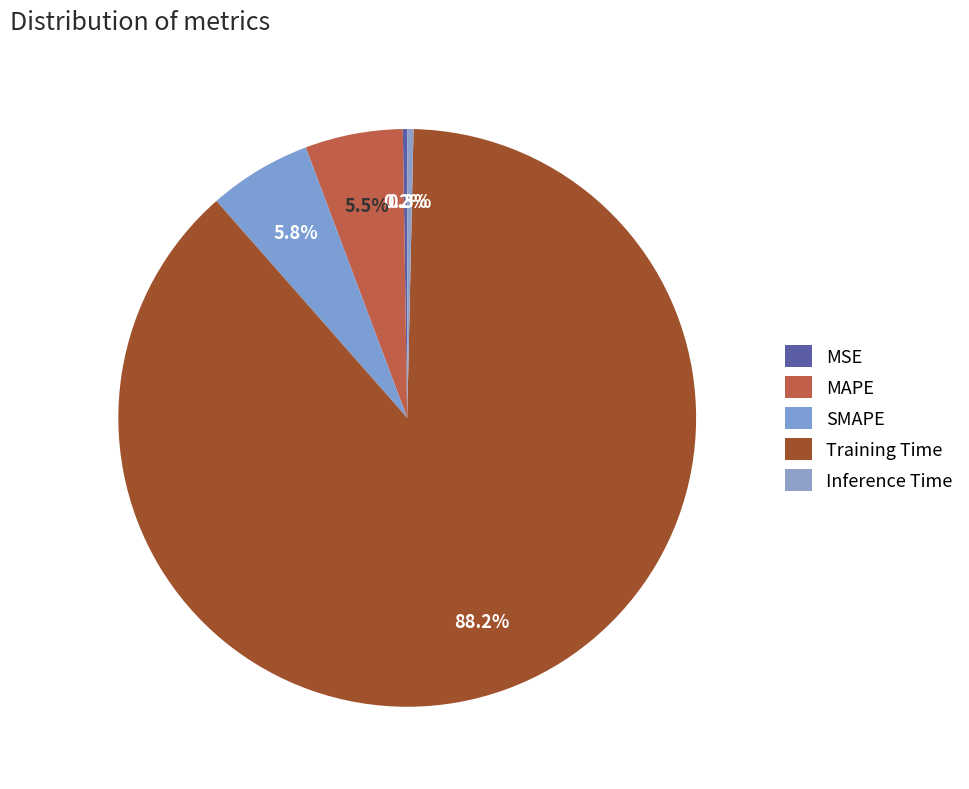

Between MSE and Inference Time, which is larger?

Inference Time